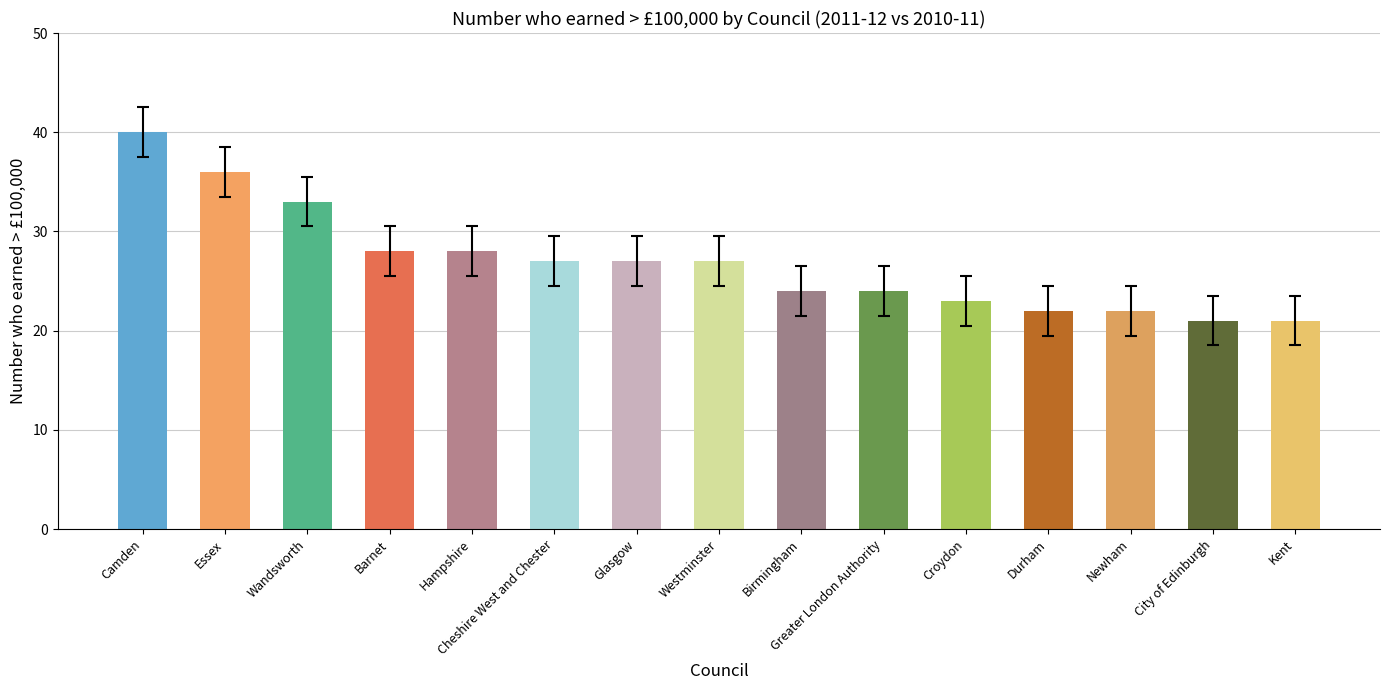

What is the value of the 5th bar from the left?

28